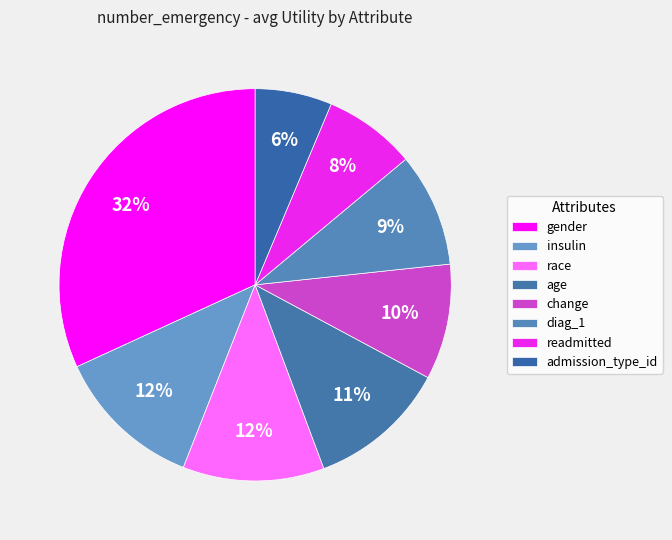

Rank the categories by value from highest to lowest.

gender, insulin, race, age, change, diag_1, readmitted, admission_type_id